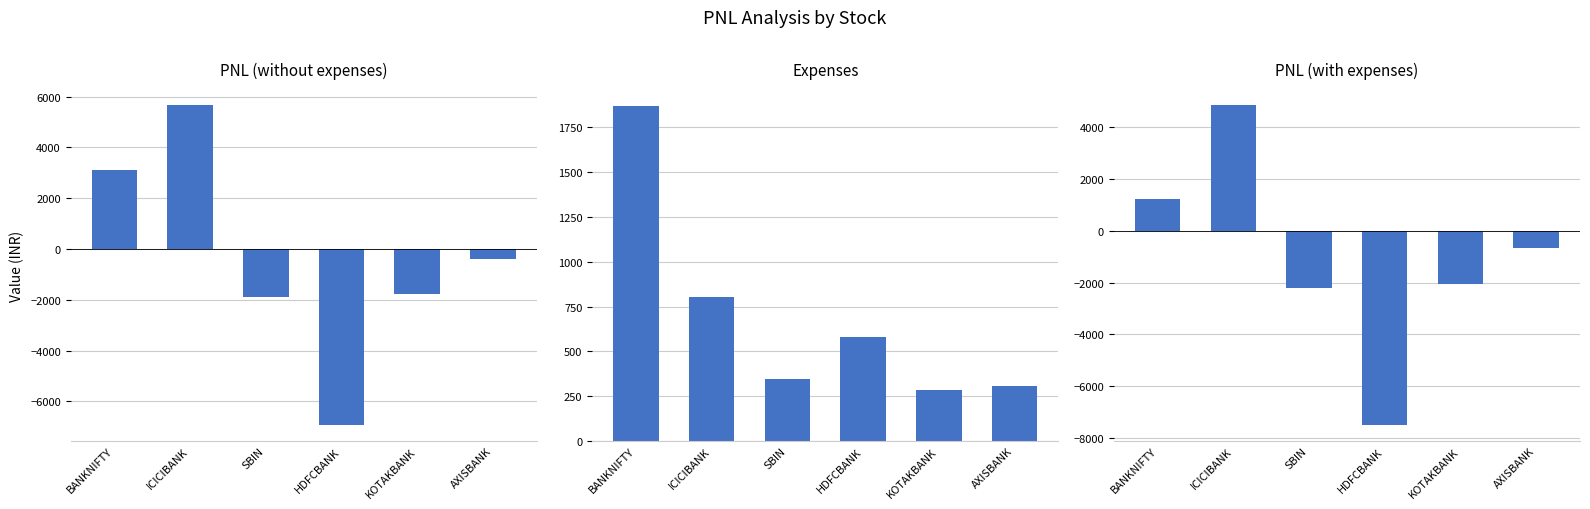

What is the sum of the Expenses values at AXISBANK and ICICIBANK?

1113.2